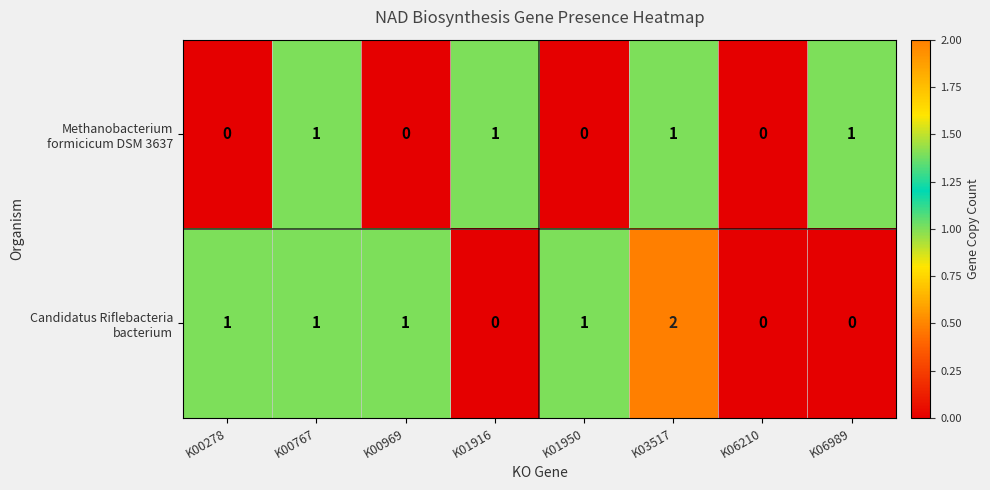

At which category is the sum across all series the highest?

K03517